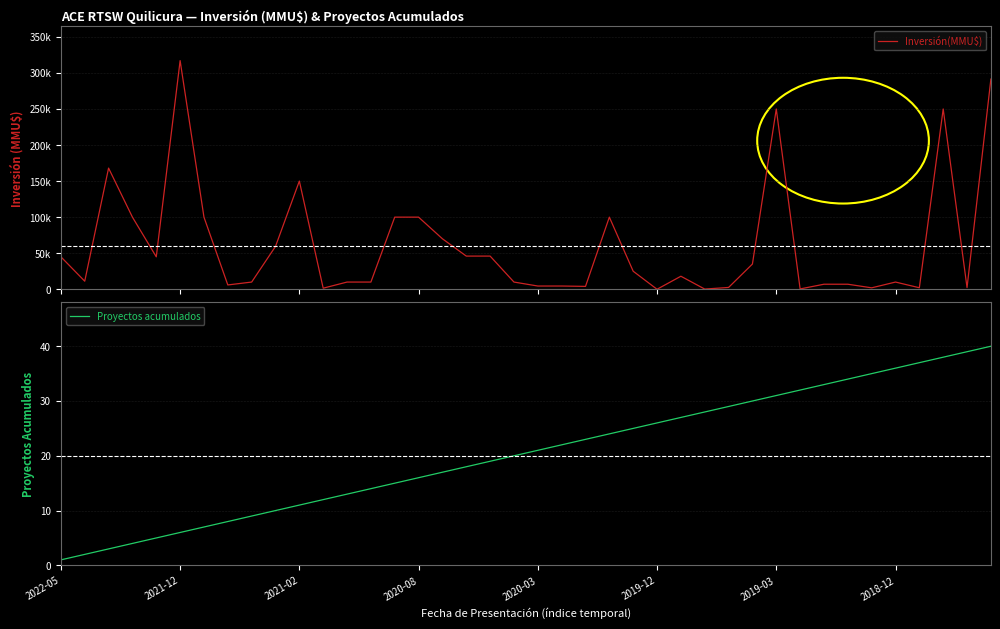

Which category has the lowest value in the Proyectos acumulados series?

2022-05